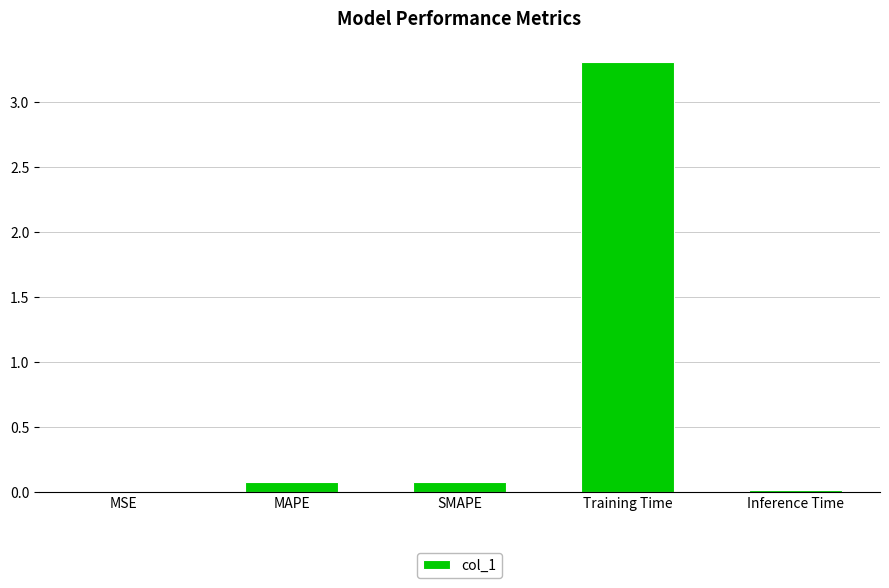

What is the change in value from MSE to MAPE?

+0.1